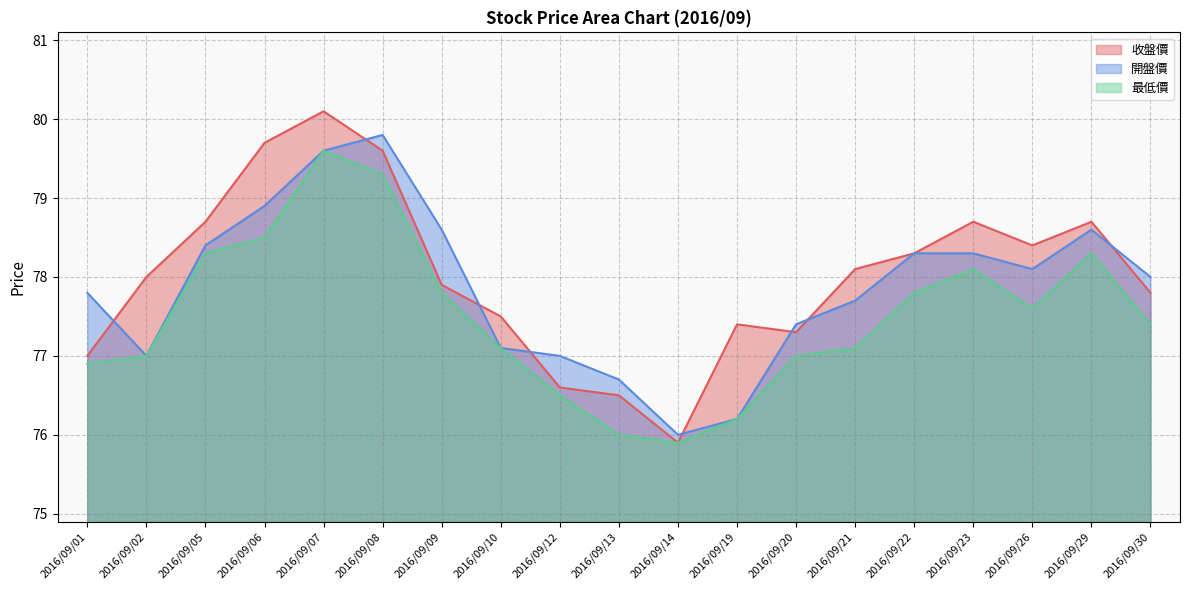

True or false: 收盤價 has a value of 79.7 at 2016/09/06.

True